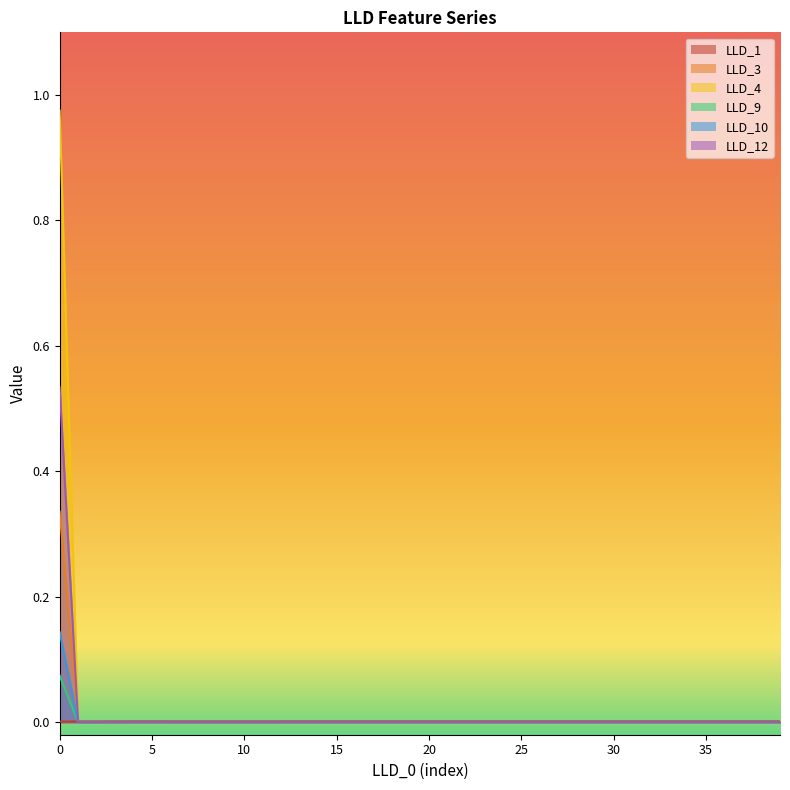

True or false: LLD_9 has a value of 0.0 at 11.

True